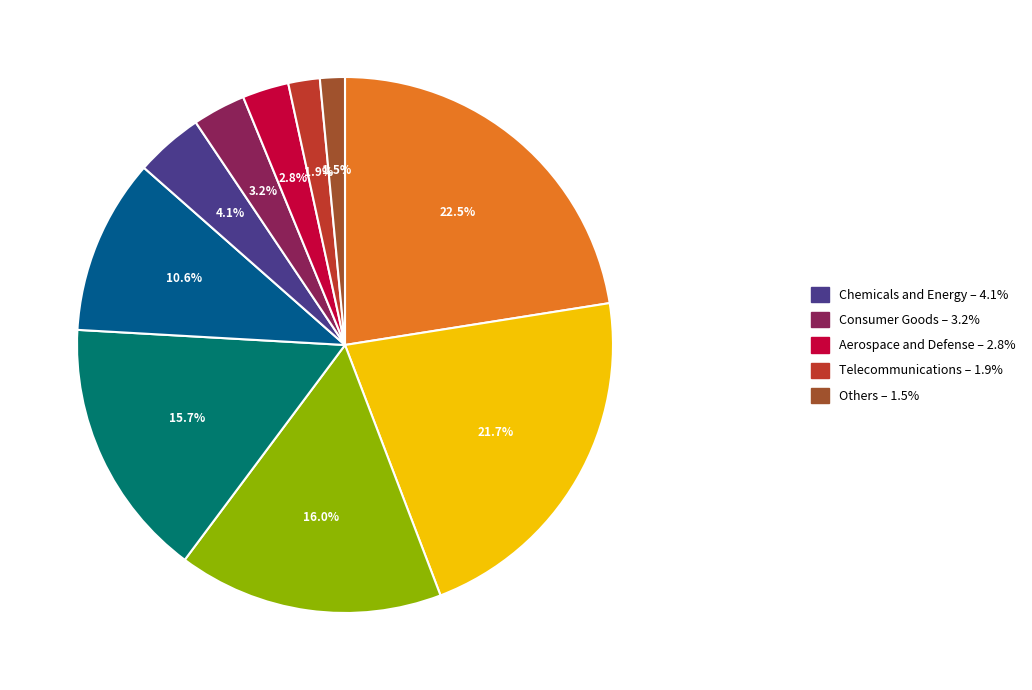

Is there any slice that represents more than half of the pie?

No